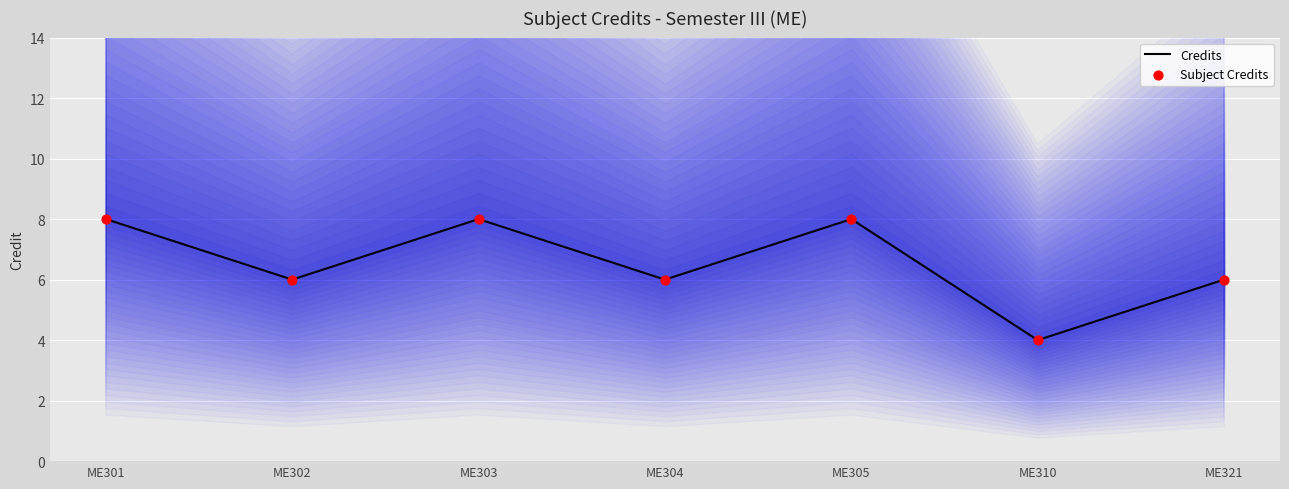

Which series has the largest total across all categories?

Credits